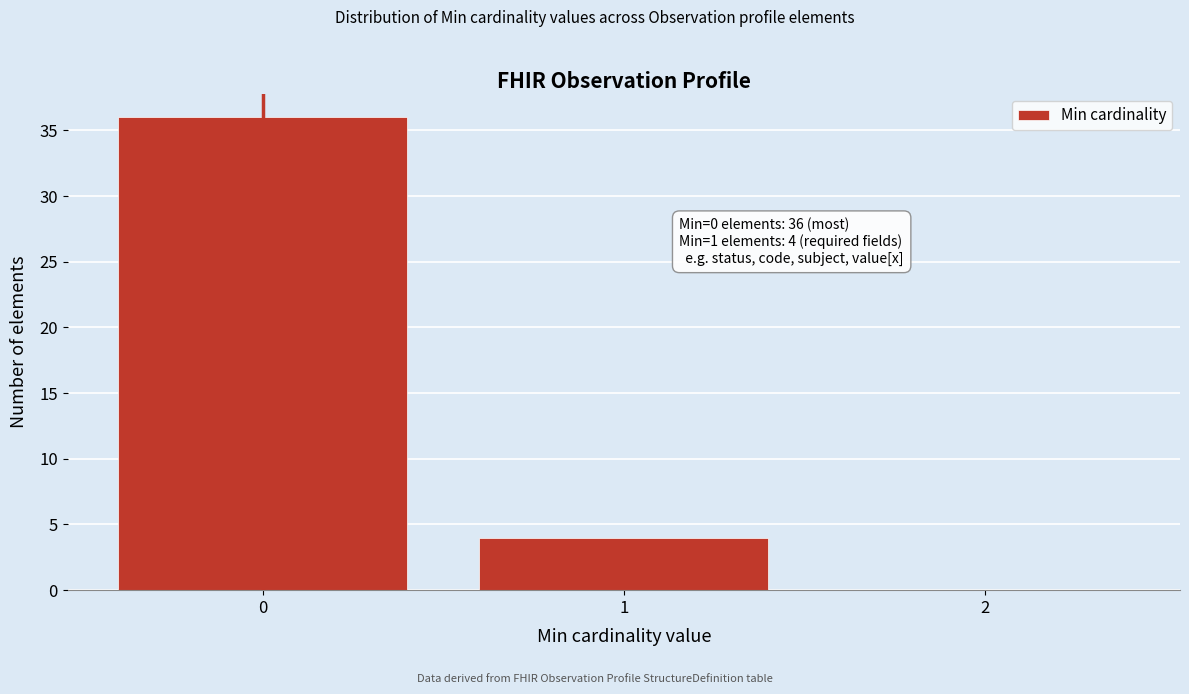

Which range on the x-axis has the tallest bar?

-0.5 to 0.5